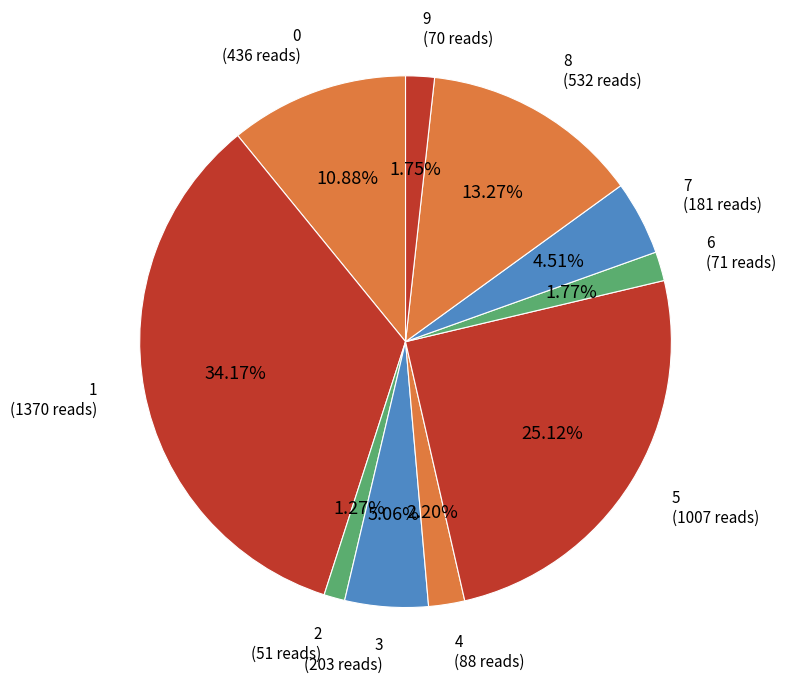

True or false: 5 accounts for 25% of the total.

True